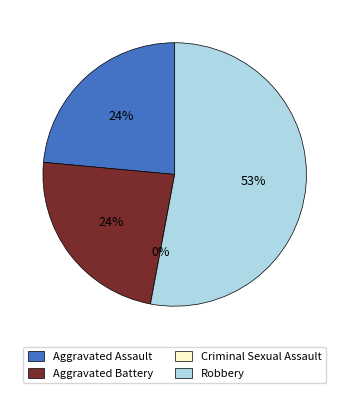

Which category accounts for the majority?

Robbery